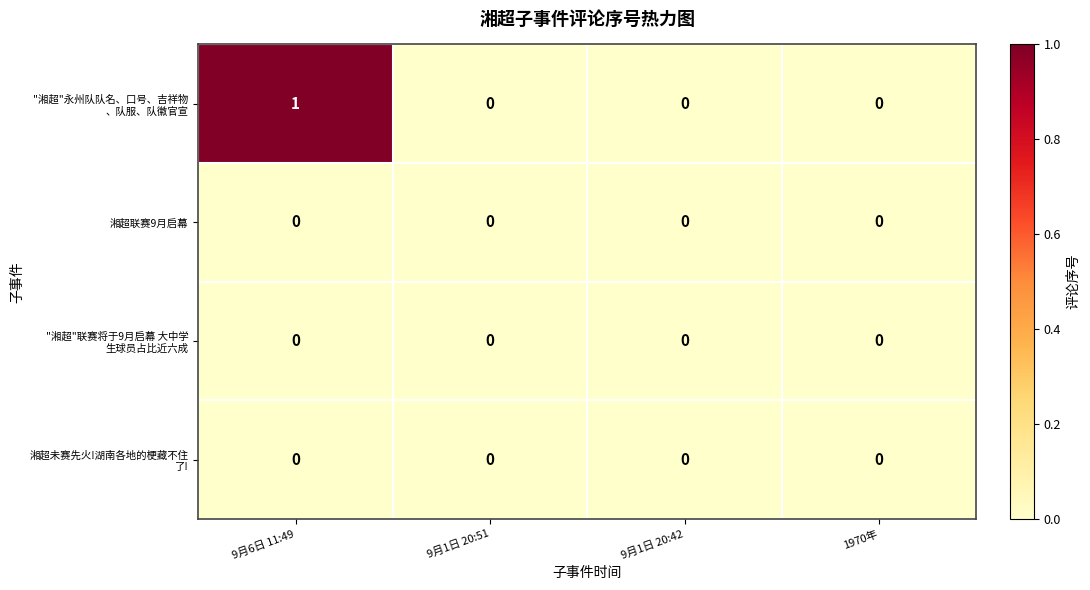

How many series are shown in this chart?

4